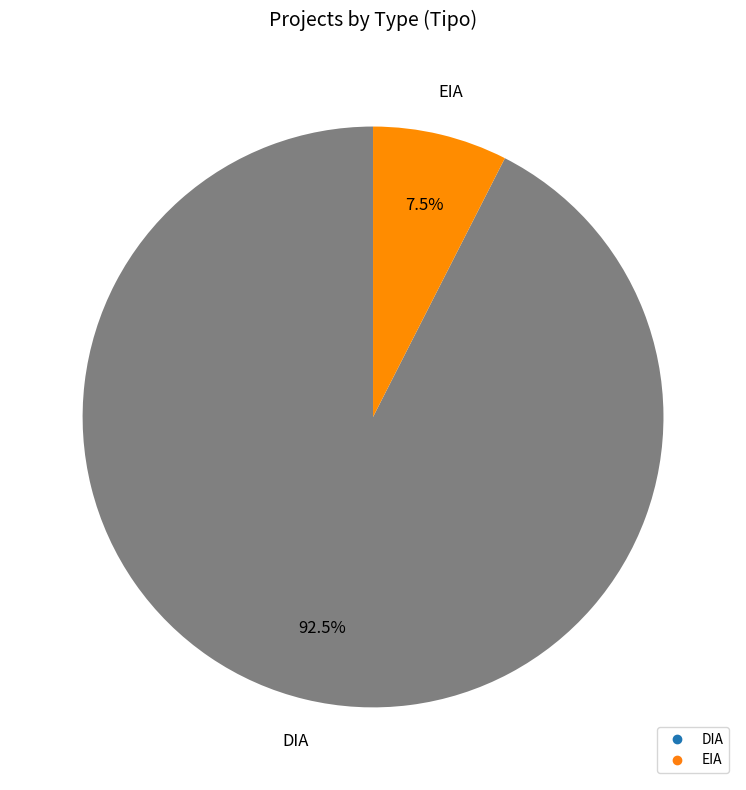

Does EIA represent more than half of the total?

No